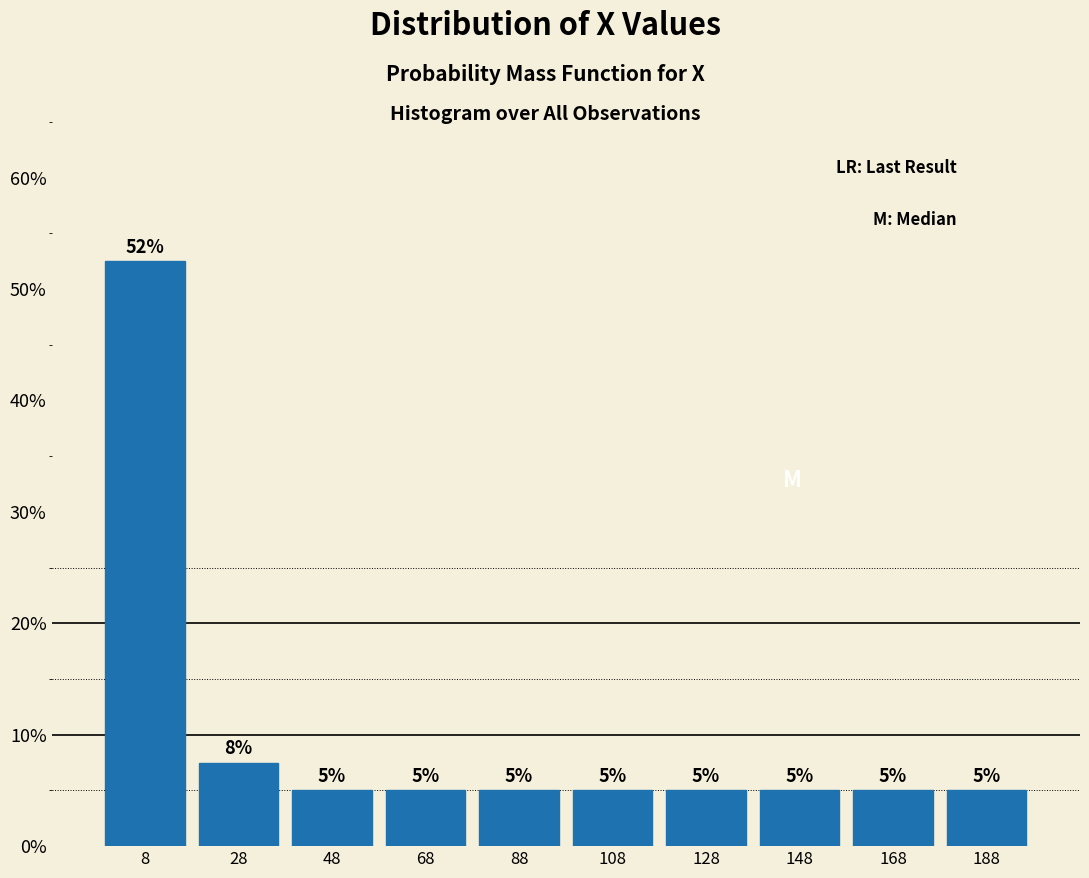

Which range on the x-axis has the tallest bar?

-2 to 18